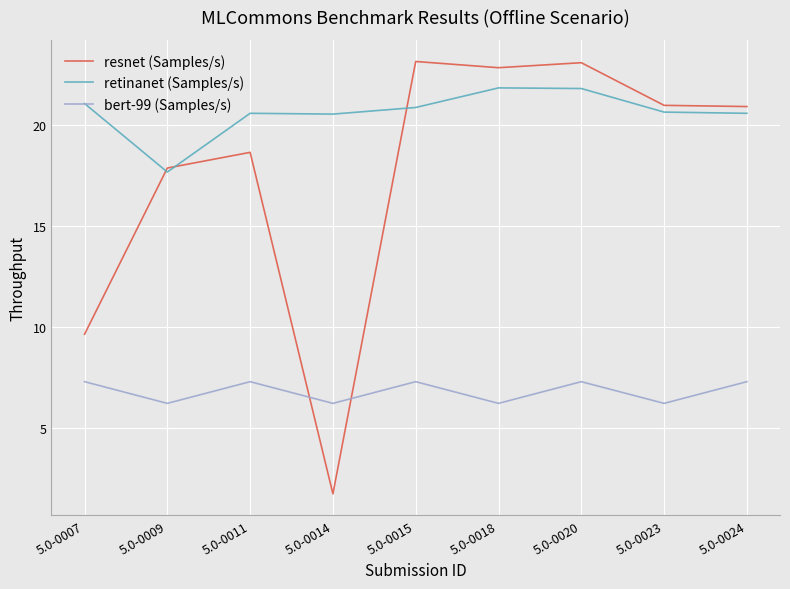

Which series has the widest spread of values?

resnet (Samples/s)